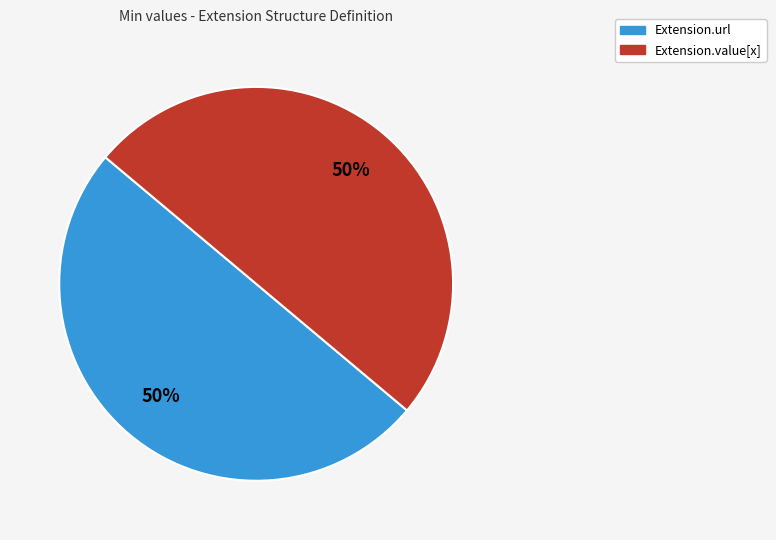

To the nearest percent, what is the average slice percentage?

50%